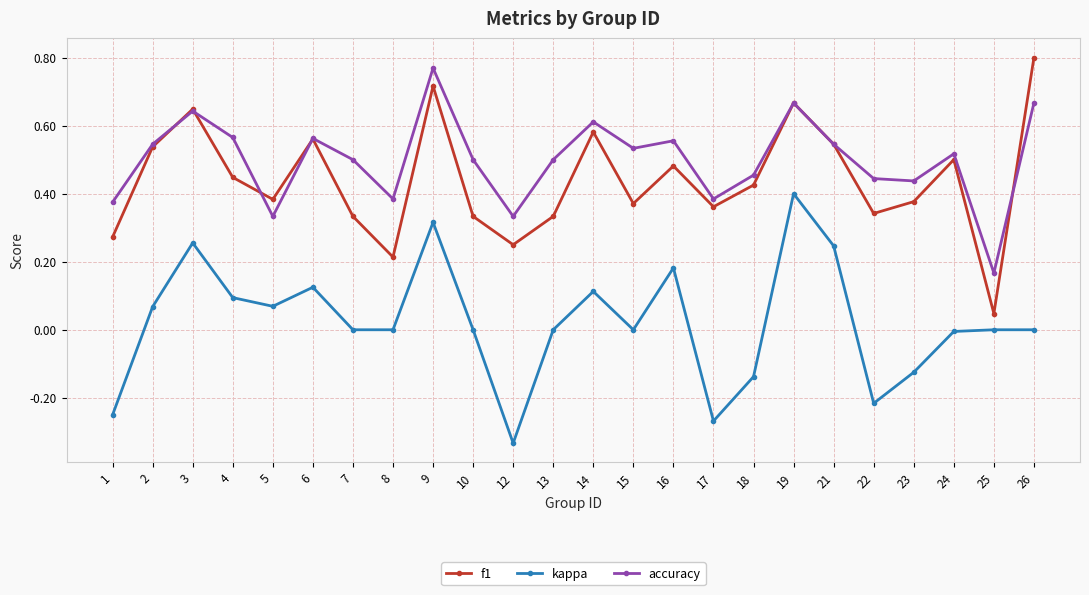

How many interior local valleys does the f1 series have?

7